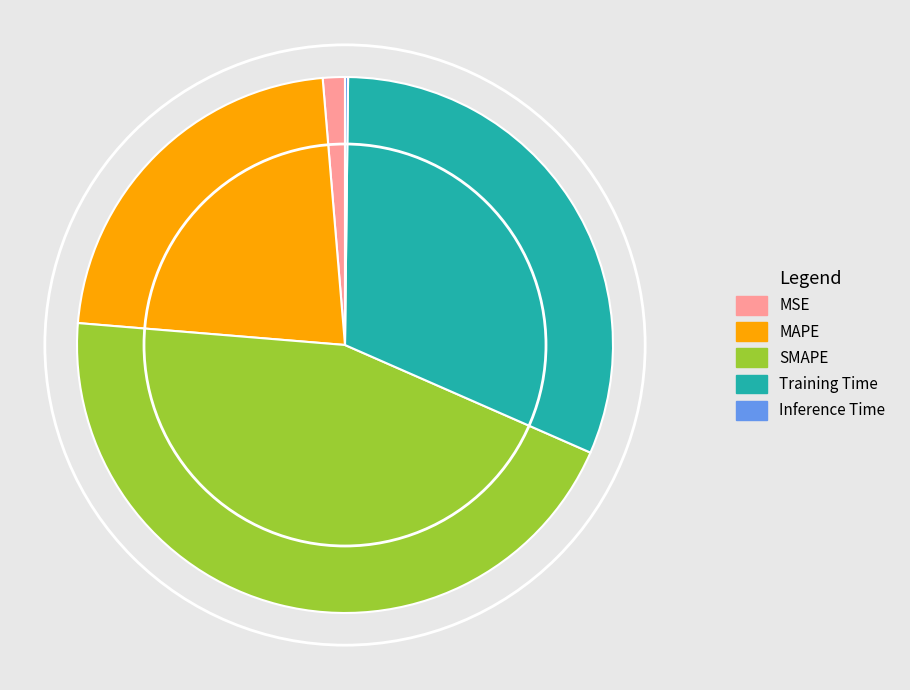

Is it true that Training Time is 18% of the pie?

False